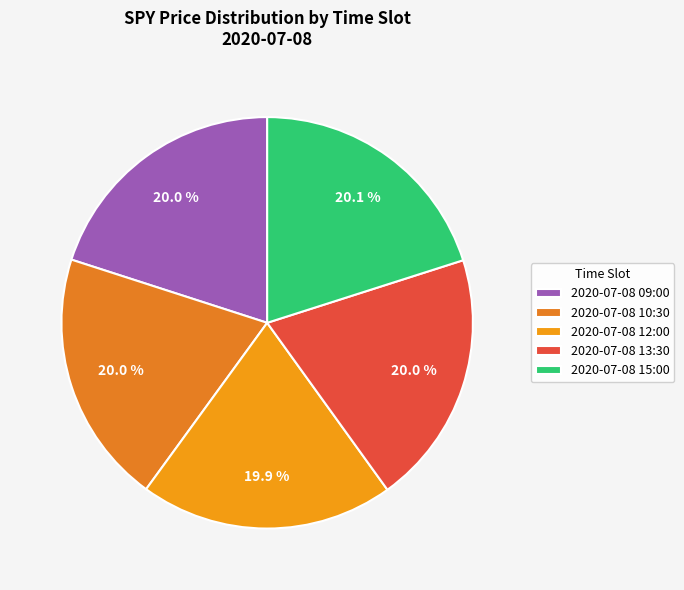

True or false: 2020-07-08 10:30 accounts for 20% of the total.

True